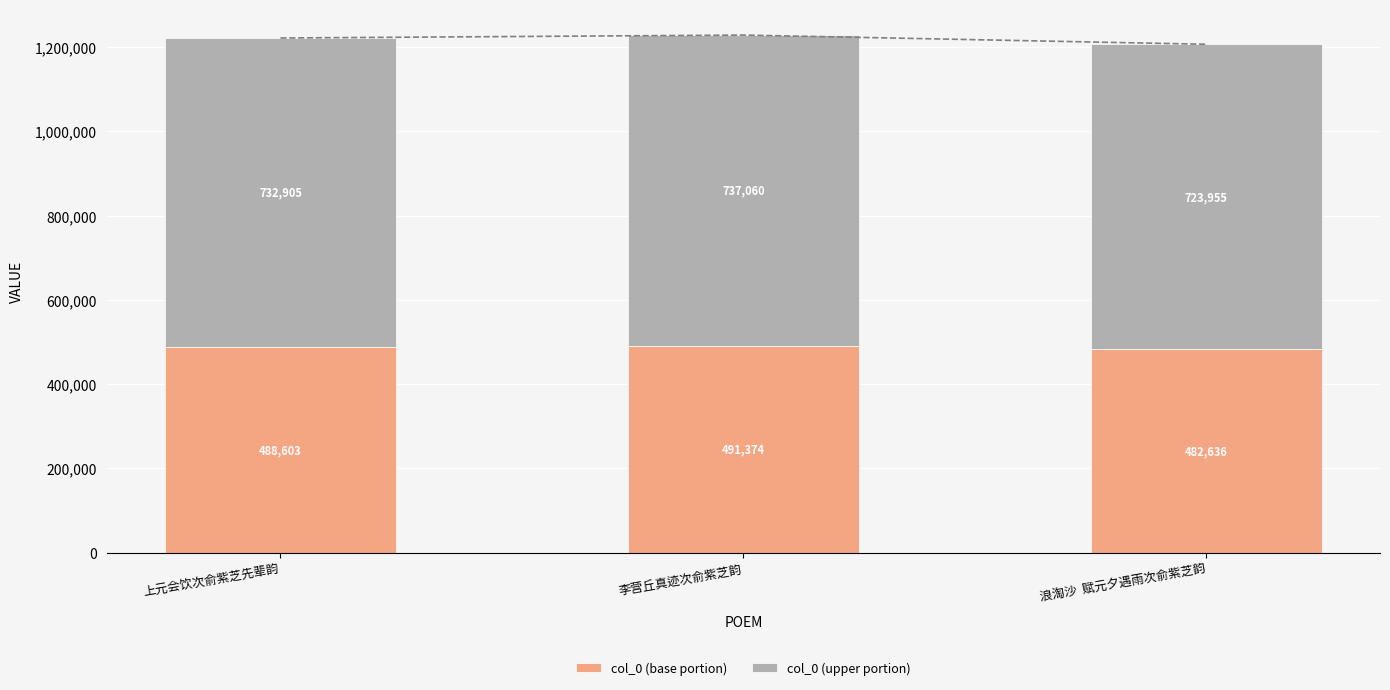

At 李营丘真迹次俞紫芝韵, list the series in order from smallest to largest.

col_0 (base portion), col_0 (upper portion)